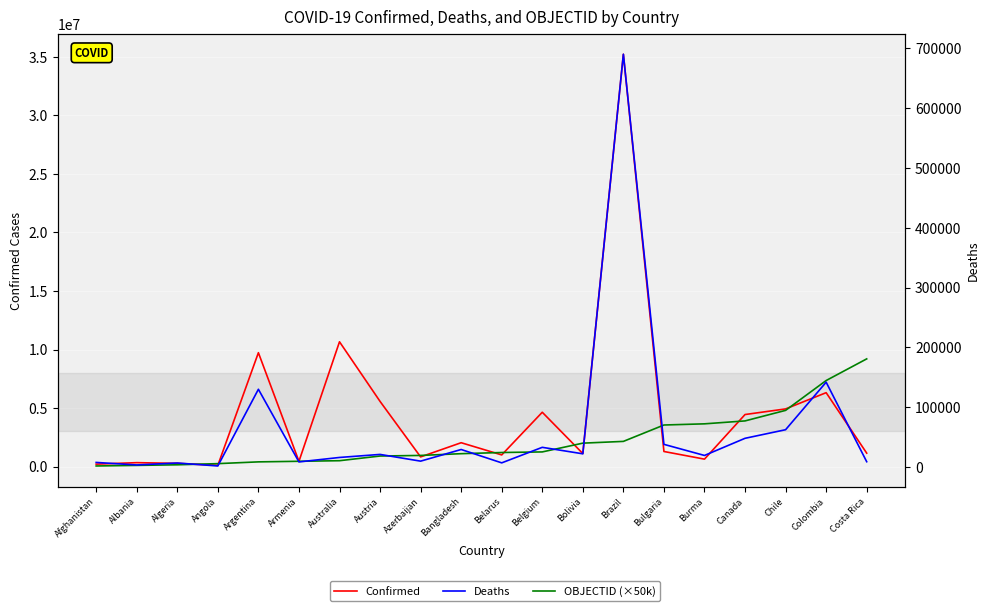

The OBJECTID (×50k) series shows 1200000 at Belarus. True or false?

True